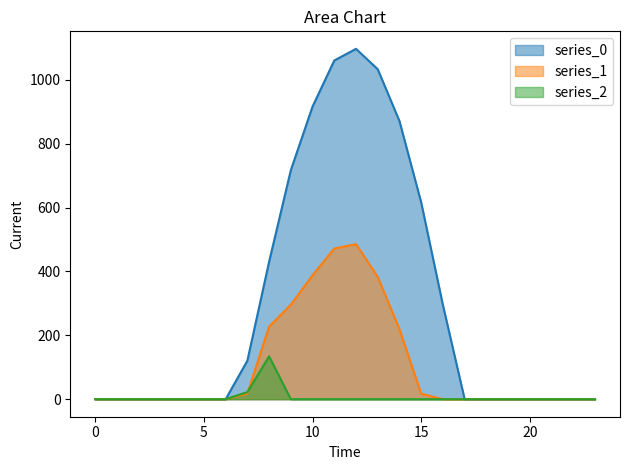

Reading right to left, list all the values displayed in this chart.

series_0: 0.0	0.0	0.0	0.0	0.0	0.0	0.0	294.5	615.9	870.6	1032.9	1096.7	1060.3	916.2	716.9	430.3	120.6	0.0	0.0	0.0	0.0	0.0	0.0	0.0
series_1: 0.0	0.0	0.0	0.0	0.0	0.0	0.0	0.0	17.3	219.2	382.7	485.4	471.7	388.1	295.9	227.5	17.7	0.0	0.0	0.0	0.0	0.0	0.0	0.0
series_2: 0.0	0.0	0.0	0.0	0.0	0.0	0.0	0.0	0.0	0.0	0.0	0.0	0.0	0.0	0.0	134.2	22.3	0.0	0.0	0.0	0.0	0.0	0.0	0.0